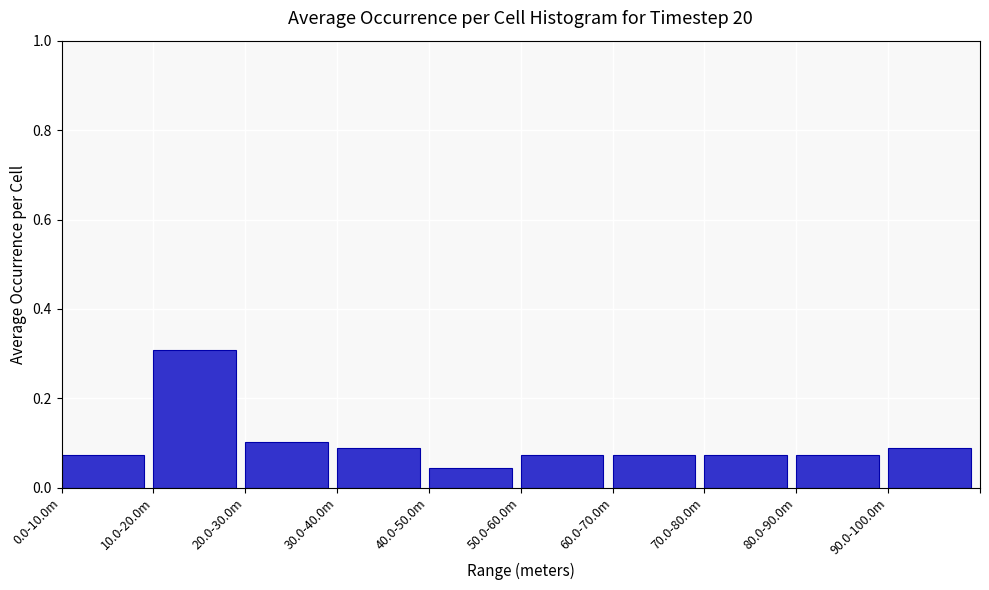

What is the value of the 2nd bar from the left?

0.3